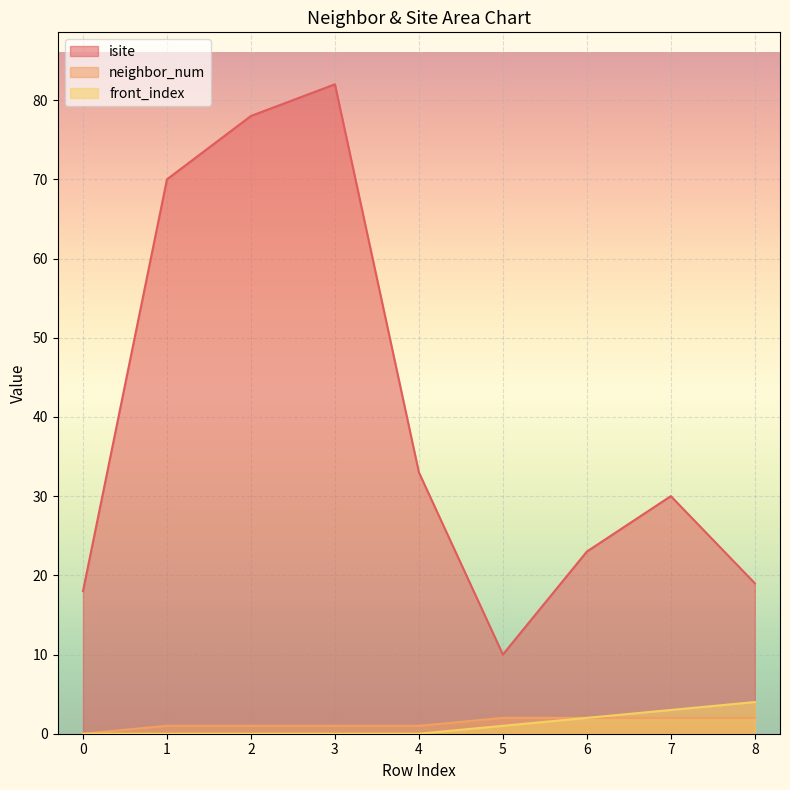

Reading left to right, what are all the values shown in this chart?

isite: 18	70	78	82	33	10	23	30	19
neighbor_num: 0	1	1	1	1	2	2	2	2
front_index: 0	0	0	0	0	1	2	3	4